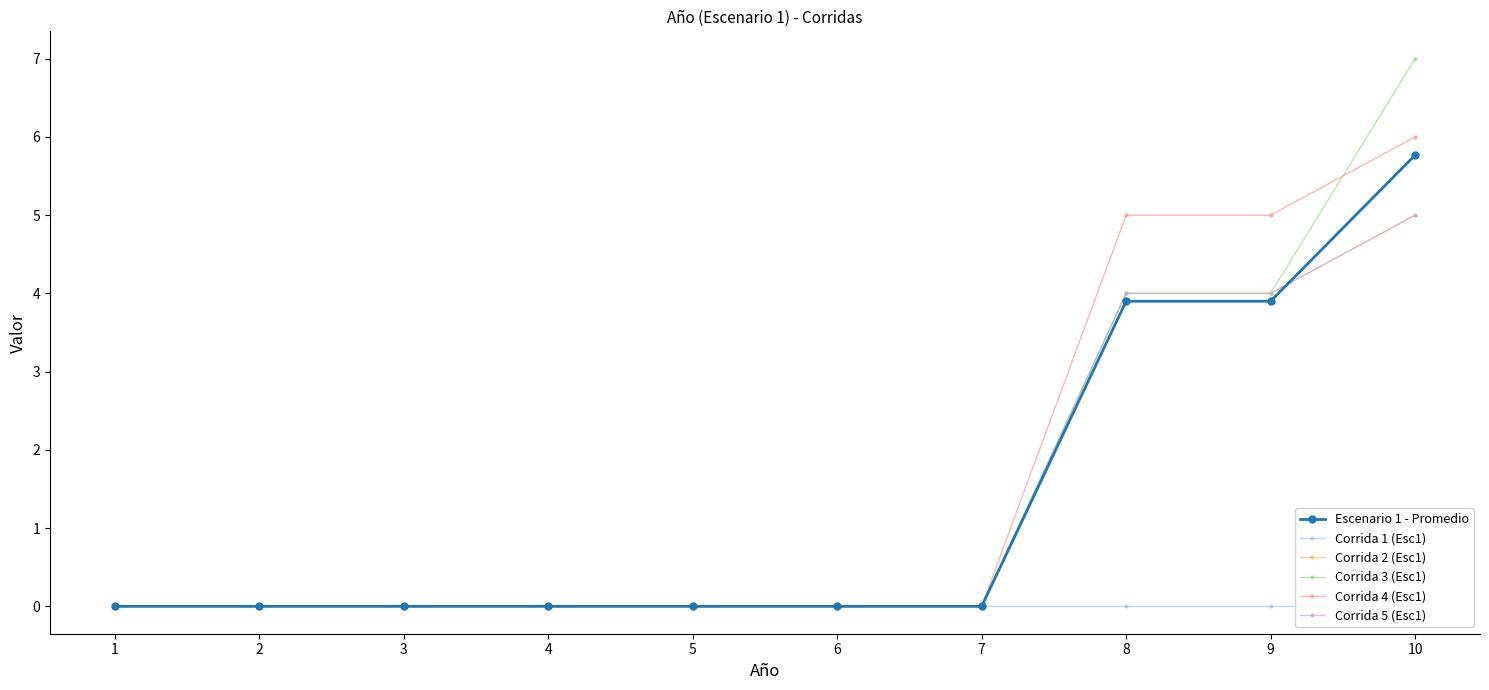

What is the difference between the maximum and minimum values in the Corrida 2 (Esc1) series?

5.0